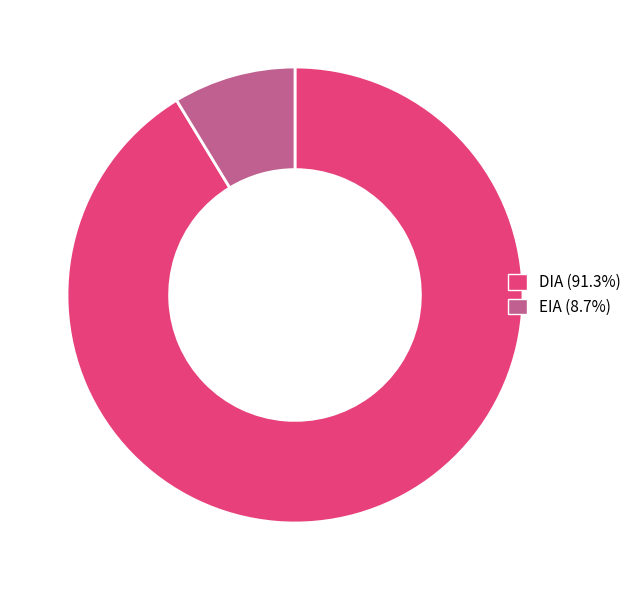

Approximately how many times larger is the value at DIA (91.3%) compared to EIA (8.7%)?

10.5